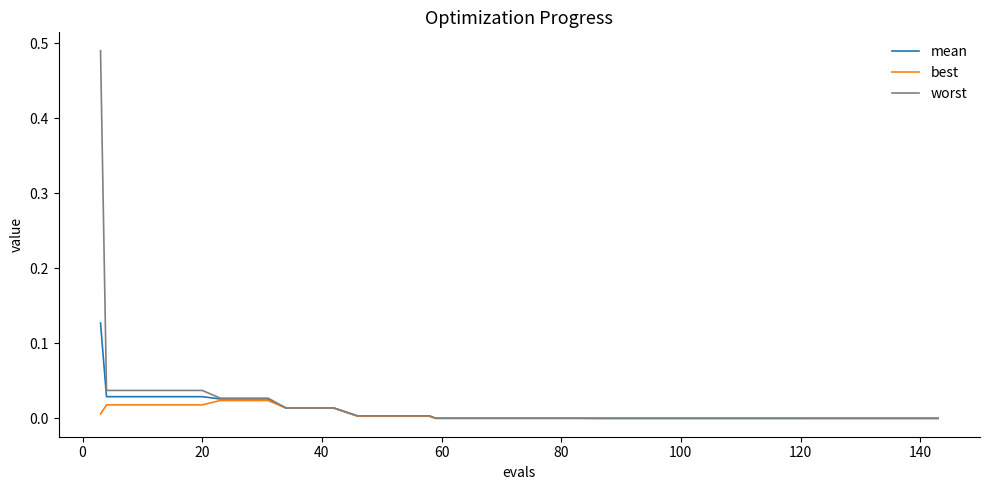

Which series has the widest spread of values?

worst